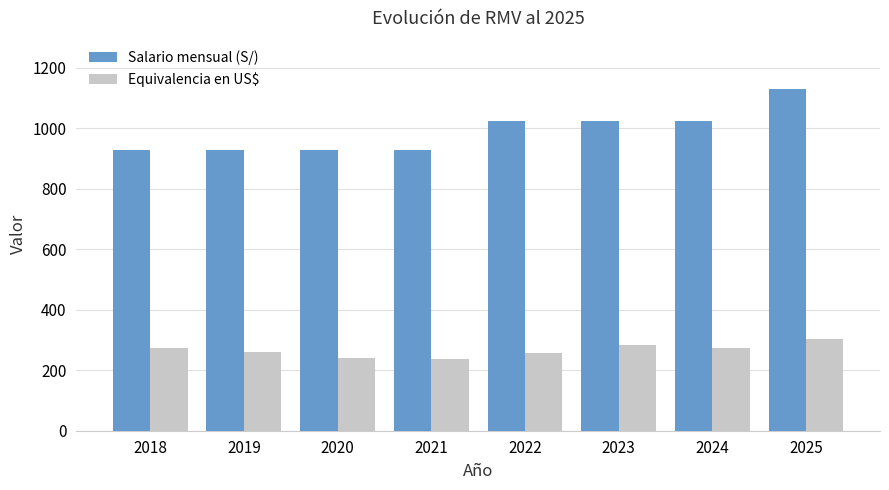

Which series has the largest total across all categories?

Salario mensual (S/)